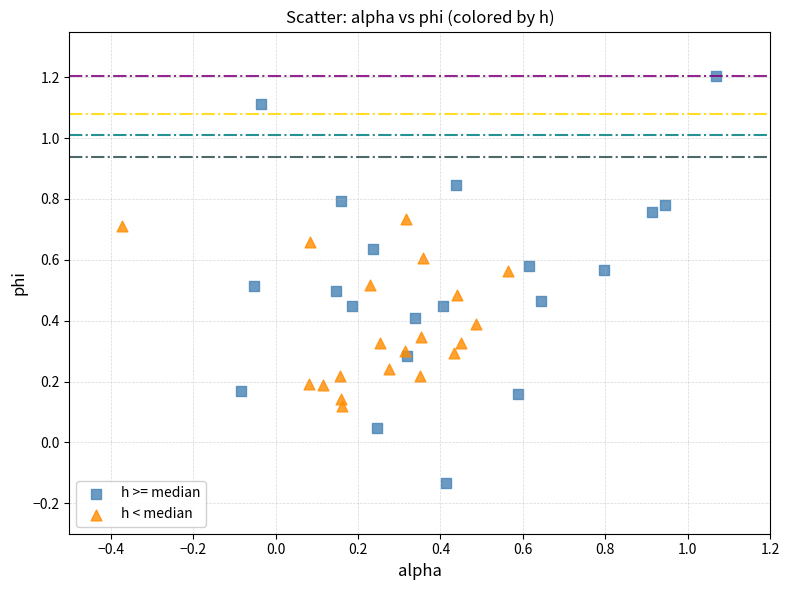

Which series reaches the maximum Y coordinate?

h >= median